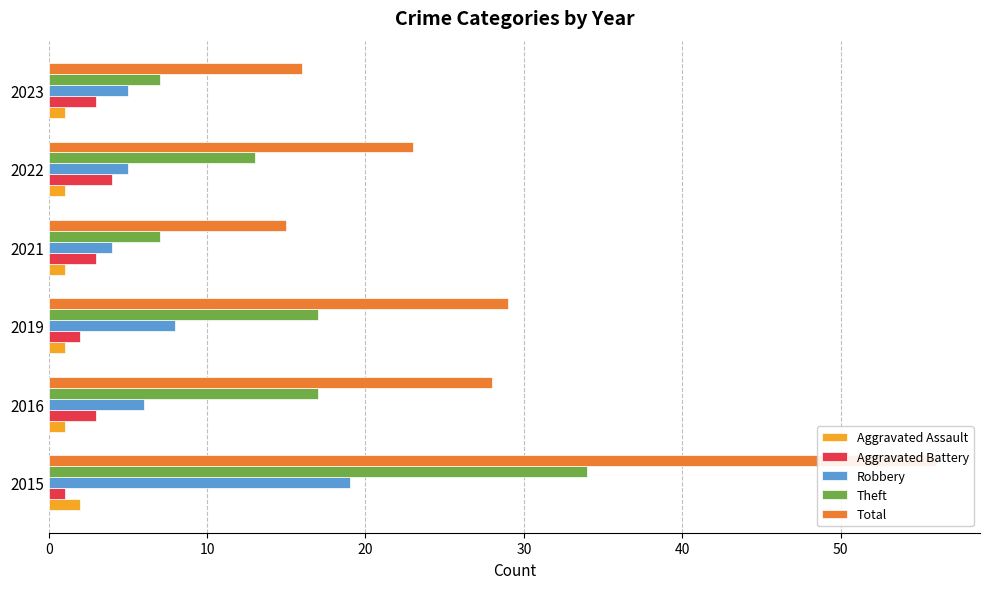

What is the difference between the maximum and minimum values in the Theft series?

27